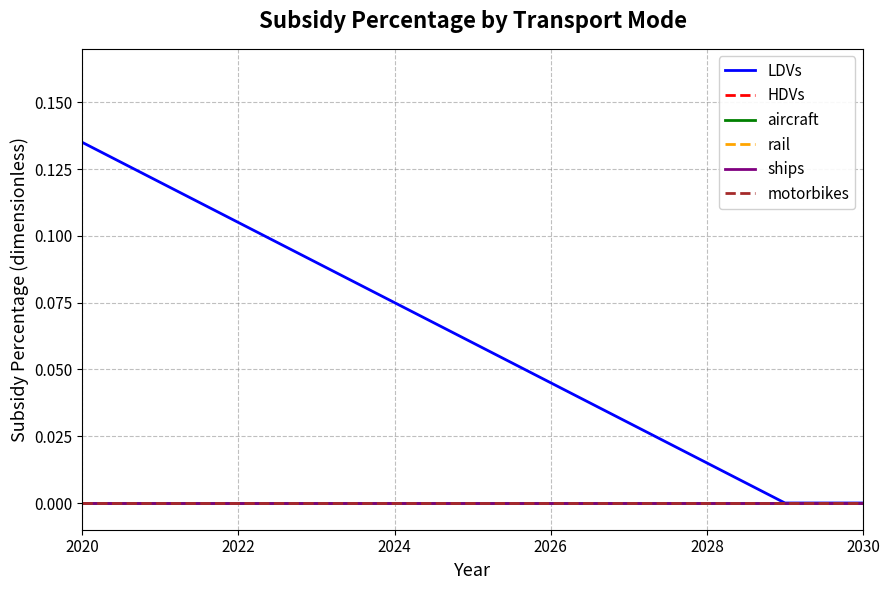

Which series has the largest range (max minus min)?

LDVs